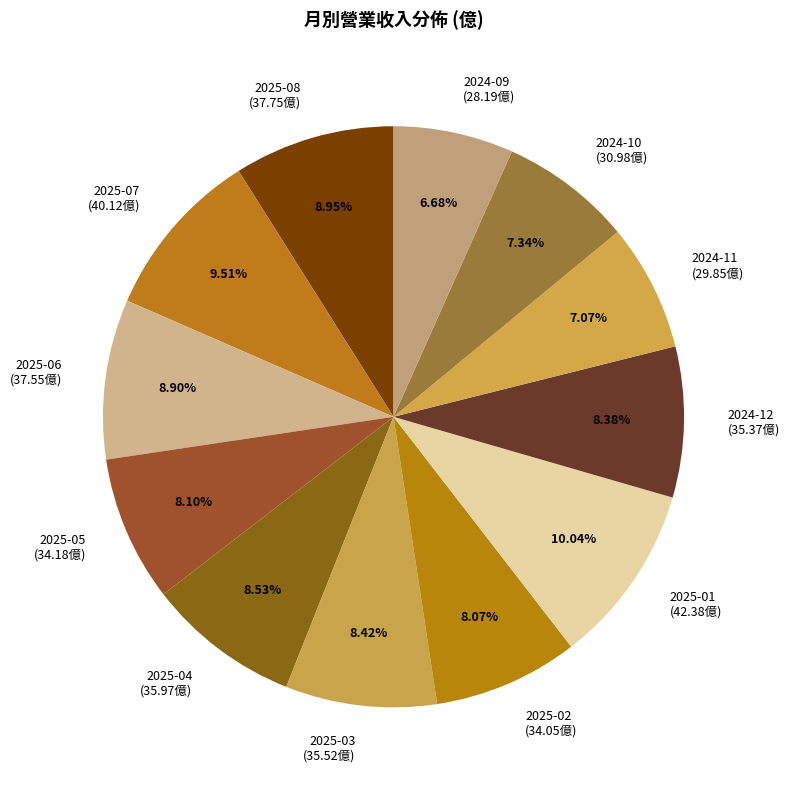

Is there any slice that represents more than half of the pie?

No